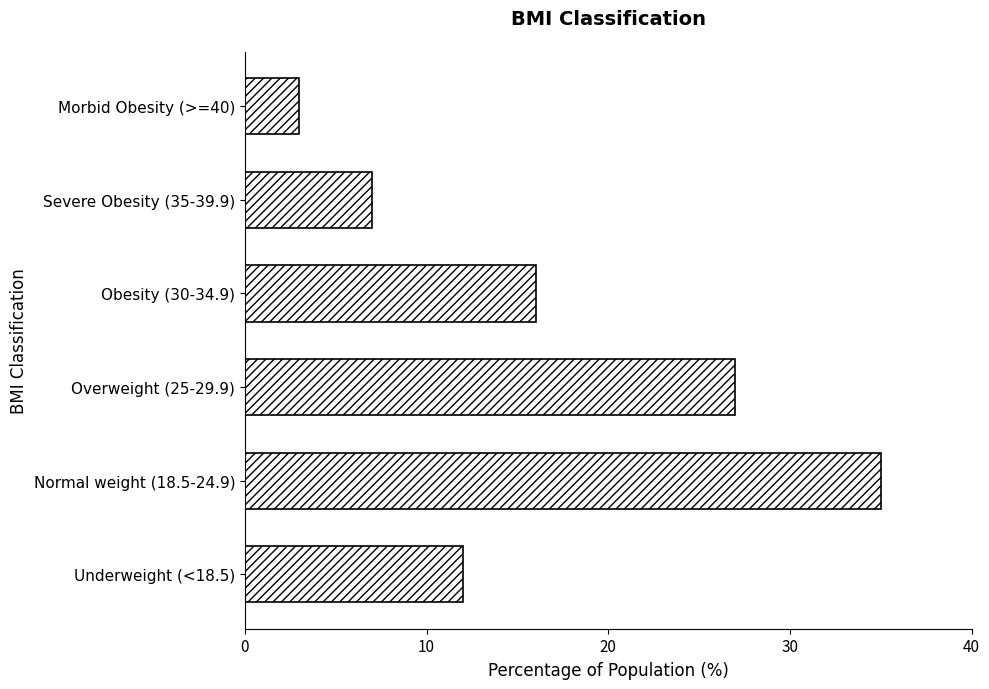

True or false: the data shows 8 at Underweight (<18.5).

False